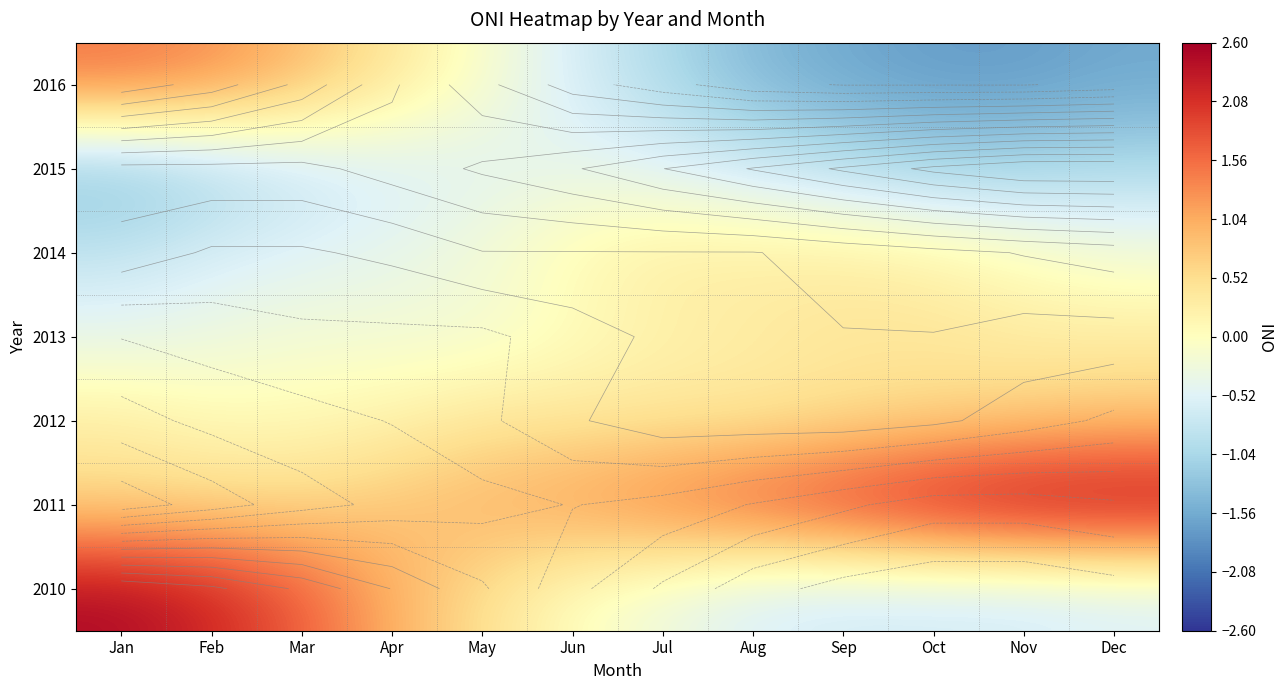

What is the spread (max minus min) of values at Oct?

4.1